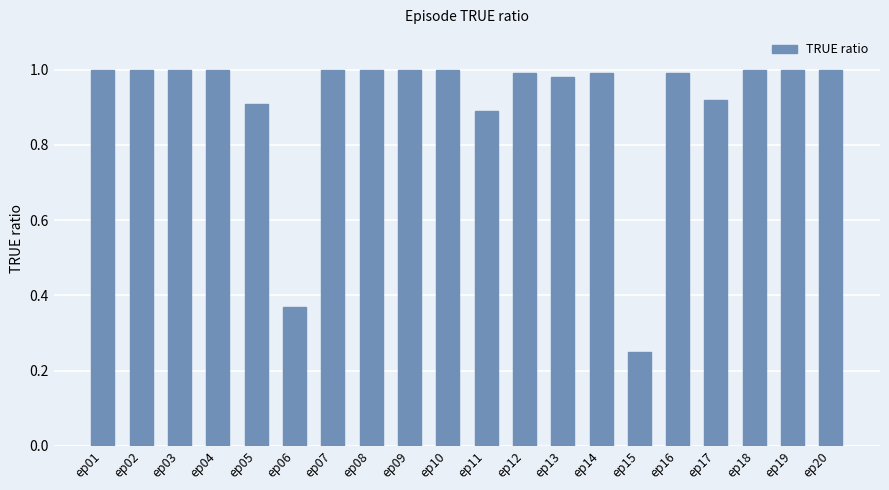

What is the sum of the values at ep07 and ep11?

1.9